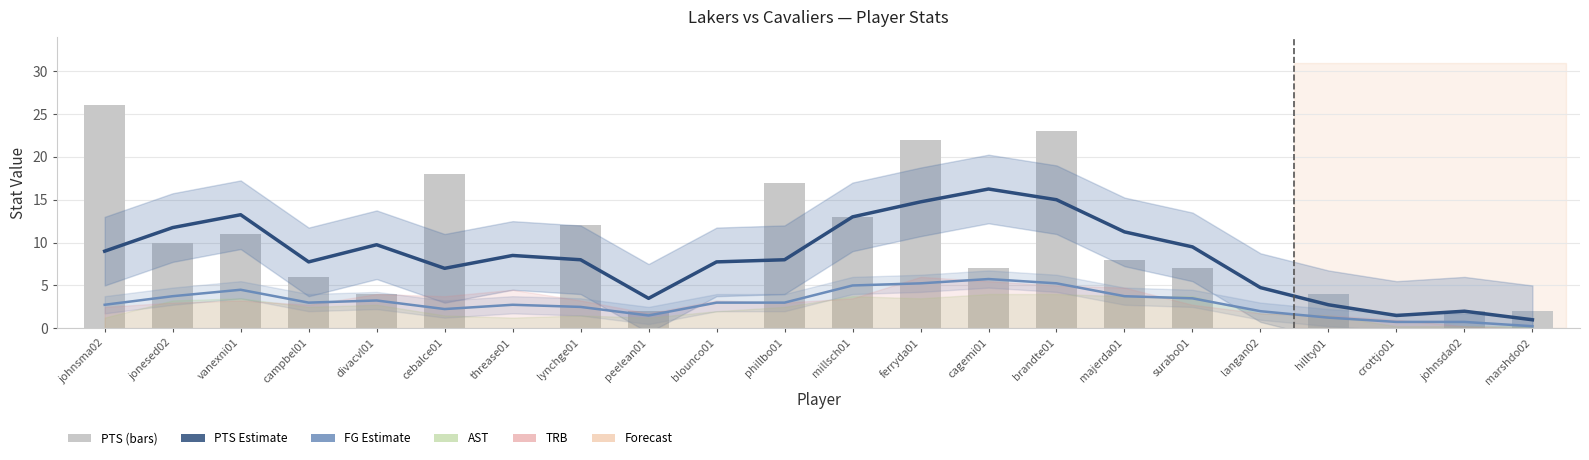

Which series has the largest range (max minus min)?

PTS